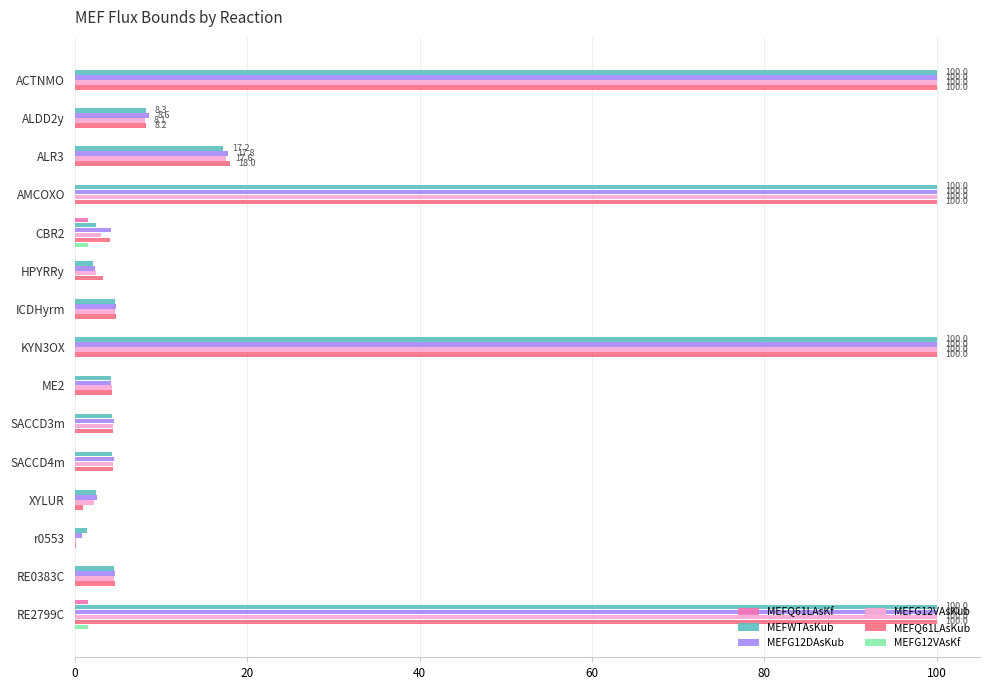

At which label is MEFWTAsKub closest to 50?

ALR3